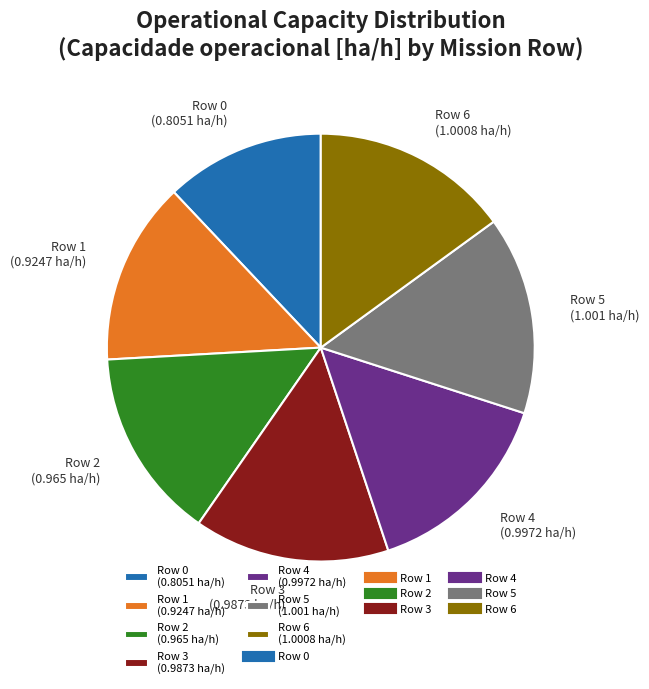

What percentage do Row 1 and Row 4 together represent?

28.8%